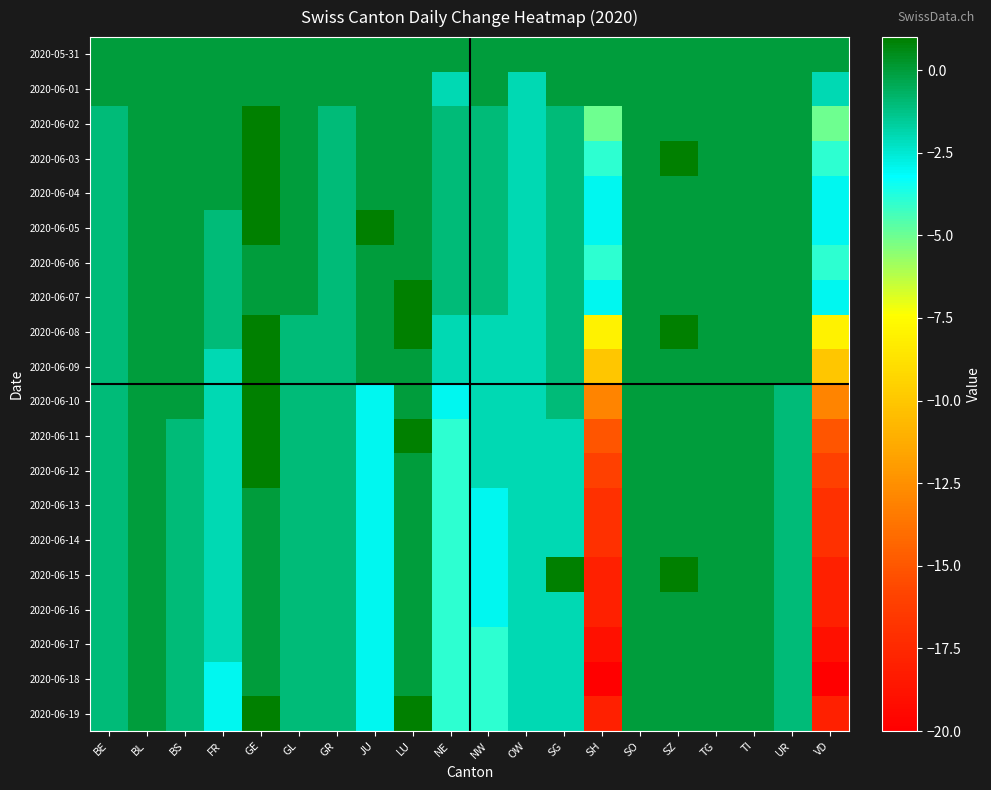

Reading left to right, what are all the values shown in this chart?

2020-05-31: BE=0	BL=0	BS=0	FR=0	GE=0	GL=0	GR=0	JU=0	LU=0	NE=0	NW=0	OW=0	SG=0	SH=0	SO=0	SZ=0	TG=0	TI=0	UR=0	VD=0
2020-06-01: BE=0	BL=0	BS=0	FR=0	GE=0	GL=0	GR=0	JU=0	LU=0	NE=-2	NW=0	OW=-2	SG=0	SH=0	SO=0	SZ=0	TG=0	TI=0	UR=0	VD=-2
2020-06-02: BE=-1	BL=0	BS=0	FR=0	GE=1	GL=0	GR=-1	JU=0	LU=0	NE=-1	NW=-1	OW=-2	SG=-1	SH=-5	SO=0	SZ=0	TG=0	TI=0	UR=0	VD=-5
2020-06-03: BE=-1	BL=0	BS=0	FR=0	GE=1	GL=0	GR=-1	JU=0	LU=0	NE=-1	NW=-1	OW=-2	SG=-1	SH=-4	SO=0	SZ=1	TG=0	TI=0	UR=0	VD=-4
2020-06-04: BE=-1	BL=0	BS=0	FR=0	GE=1	GL=0	GR=-1	JU=0	LU=0	NE=-1	NW=-1	OW=-2	SG=-1	SH=-3	SO=0	SZ=0	TG=0	TI=0	UR=0	VD=-3
2020-06-05: BE=-1	BL=0	BS=0	FR=-1	GE=1	GL=0	GR=-1	JU=1	LU=0	NE=-1	NW=-1	OW=-2	SG=-1	SH=-3	SO=0	SZ=0	TG=0	TI=0	UR=0	VD=-3
2020-06-06: BE=-1	BL=0	BS=0	FR=-1	GE=0	GL=0	GR=-1	JU=0	LU=0	NE=-1	NW=-1	OW=-2	SG=-1	SH=-4	SO=0	SZ=0	TG=0	TI=0	UR=0	VD=-4
2020-06-07: BE=-1	BL=0	BS=0	FR=-1	GE=0	GL=0	GR=-1	JU=0	LU=1	NE=-1	NW=-1	OW=-2	SG=-1	SH=-3	SO=0	SZ=0	TG=0	TI=0	UR=0	VD=-3
2020-06-08: BE=-1	BL=0	BS=0	FR=-1	GE=1	GL=-1	GR=-1	JU=0	LU=1	NE=-2	NW=-2	OW=-2	SG=-1	SH=-8	SO=0	SZ=1	TG=0	TI=0	UR=0	VD=-8
2020-06-09: BE=-1	BL=0	BS=0	FR=-2	GE=1	GL=-1	GR=-1	JU=0	LU=0	NE=-2	NW=-2	OW=-2	SG=-1	SH=-10	SO=0	SZ=0	TG=0	TI=0	UR=0	VD=-10
2020-06-10: BE=-1	BL=0	BS=0	FR=-2	GE=1	GL=-1	GR=-1	JU=-3	LU=0	NE=-3	NW=-2	OW=-2	SG=-1	SH=-13	SO=0	SZ=0	TG=0	TI=0	UR=-1	VD=-13
2020-06-11: BE=-1	BL=0	BS=-1	FR=-2	GE=1	GL=-1	GR=-1	JU=-3	LU=1	NE=-4	NW=-2	OW=-2	SG=-2	SH=-15	SO=0	SZ=0	TG=0	TI=0	UR=-1	VD=-15
2020-06-12: BE=-1	BL=0	BS=-1	FR=-2	GE=1	GL=-1	GR=-1	JU=-3	LU=0	NE=-4	NW=-2	OW=-2	SG=-2	SH=-16	SO=0	SZ=0	TG=0	TI=0	UR=-1	VD=-16
2020-06-13: BE=-1	BL=0	BS=-1	FR=-2	GE=0	GL=-1	GR=-1	JU=-3	LU=0	NE=-4	NW=-3	OW=-2	SG=-2	SH=-17	SO=0	SZ=0	TG=0	TI=0	UR=-1	VD=-17
2020-06-14: BE=-1	BL=0	BS=-1	FR=-2	GE=0	GL=-1	GR=-1	JU=-3	LU=0	NE=-4	NW=-3	OW=-2	SG=-2	SH=-17	SO=0	SZ=0	TG=0	TI=0	UR=-1	VD=-17
2020-06-15: BE=-1	BL=0	BS=-1	FR=-2	GE=0	GL=-1	GR=-1	JU=-3	LU=0	NE=-4	NW=-3	OW=-2	SG=1	SH=-18	SO=0	SZ=1	TG=0	TI=0	UR=-1	VD=-18
2020-06-16: BE=-1	BL=0	BS=-1	FR=-2	GE=0	GL=-1	GR=-1	JU=-3	LU=0	NE=-4	NW=-3	OW=-2	SG=-2	SH=-18	SO=0	SZ=0	TG=0	TI=0	UR=-1	VD=-18
2020-06-17: BE=-1	BL=0	BS=-1	FR=-2	GE=0	GL=-1	GR=-1	JU=-3	LU=0	NE=-4	NW=-4	OW=-2	SG=-2	SH=-19	SO=0	SZ=0	TG=0	TI=0	UR=-1	VD=-19
2020-06-18: BE=-1	BL=0	BS=-1	FR=-3	GE=0	GL=-1	GR=-1	JU=-3	LU=0	NE=-4	NW=-4	OW=-2	SG=-2	SH=-20	SO=0	SZ=0	TG=0	TI=0	UR=-1	VD=-20
2020-06-19: BE=-1	BL=0	BS=-1	FR=-3	GE=1	GL=-1	GR=-1	JU=-3	LU=1	NE=-4	NW=-4	OW=-2	SG=-2	SH=-18	SO=0	SZ=0	TG=0	TI=0	UR=-1	VD=-18